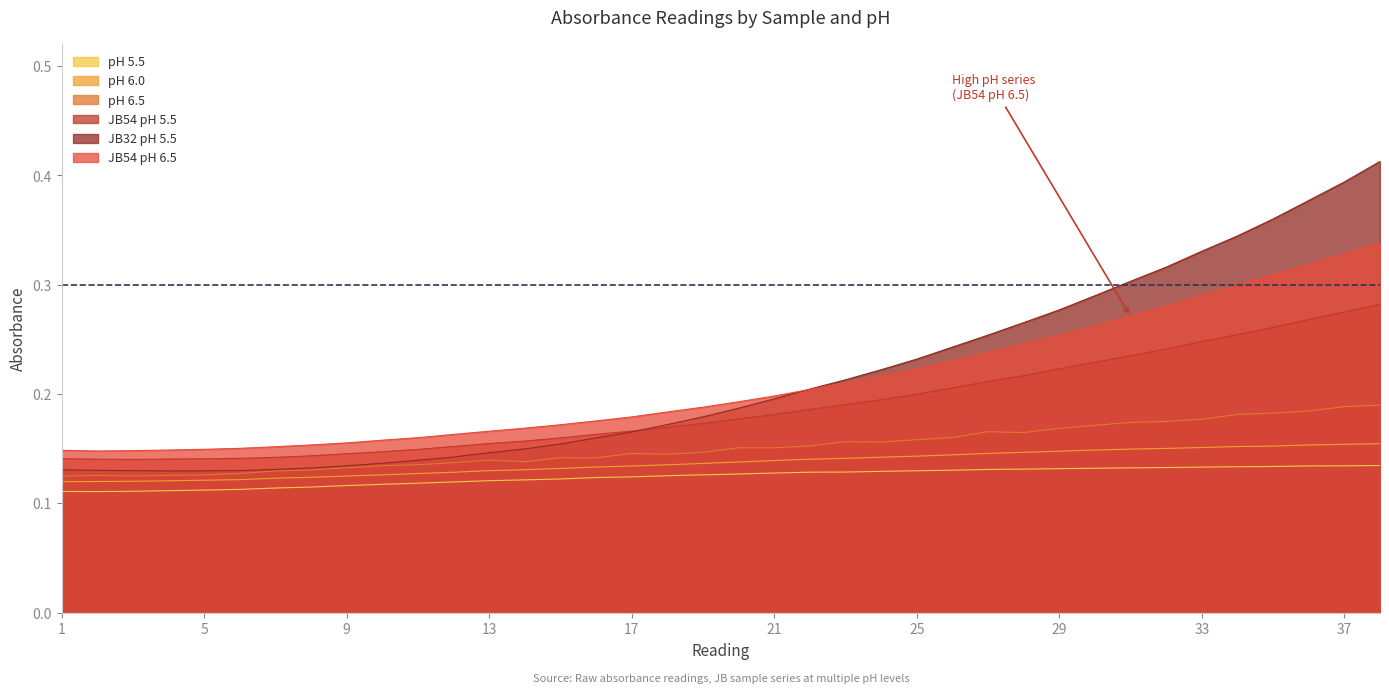

What is the value of the pH 6.0 point at the 3rd from the left?

0.1